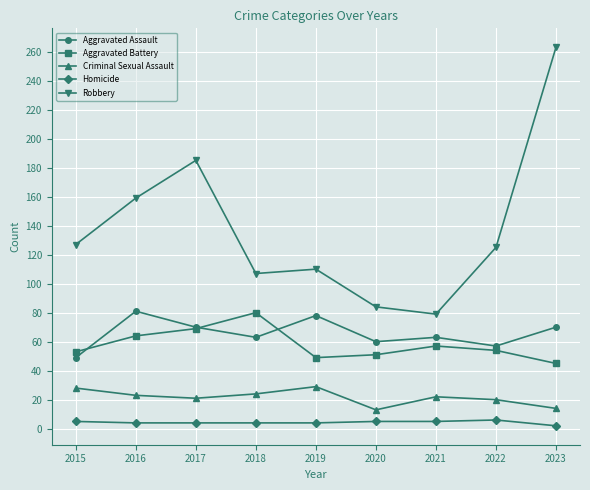

What is the sum of the Aggravated Battery values at 2015 and 2017?

122